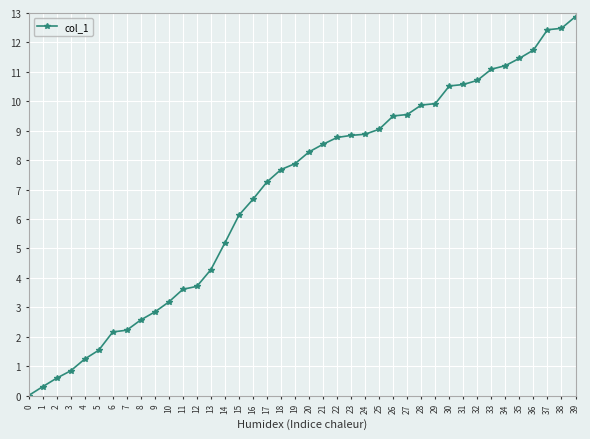

Which label corresponds to the largest value in the chart?

39